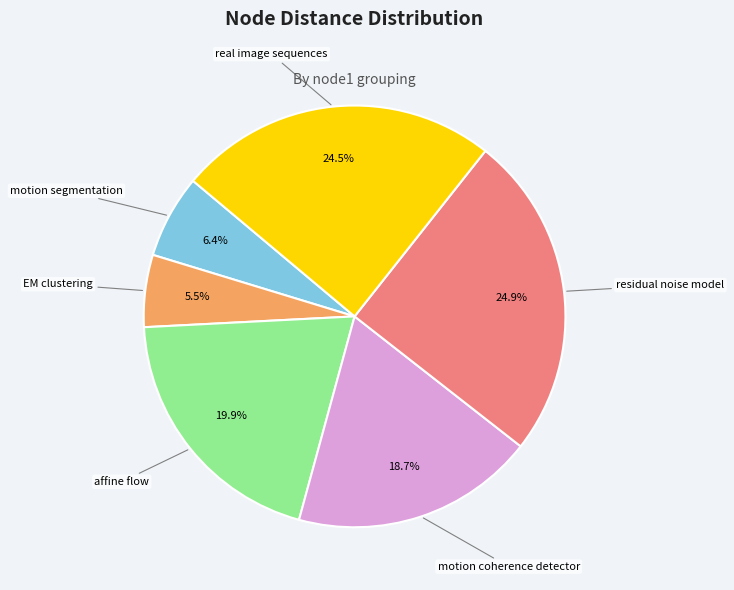

Is there a majority slice in this chart?

No